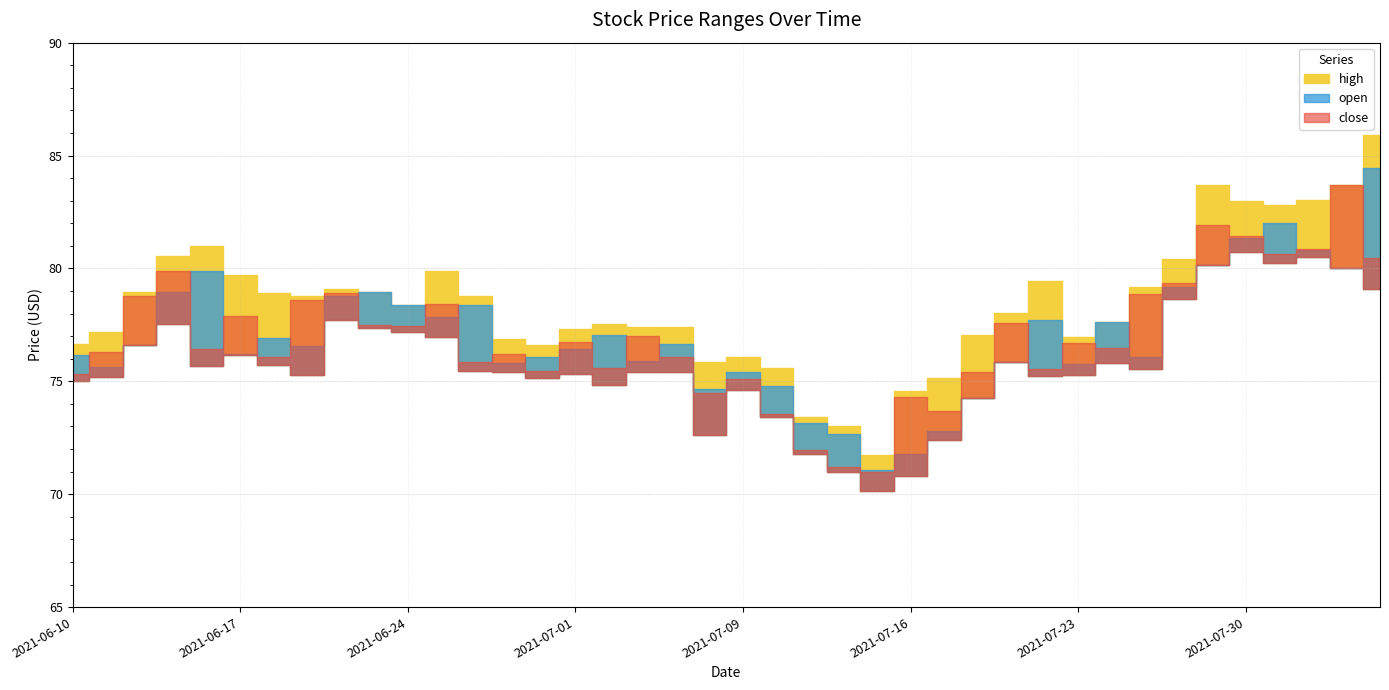

True or false: high has more than 1 interior local peaks.

True